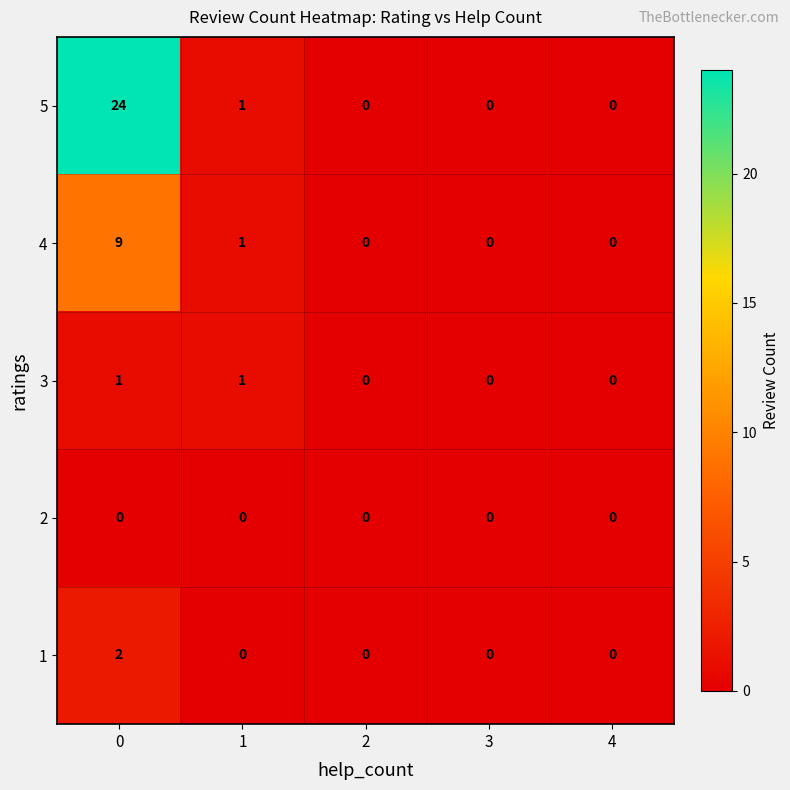

Rank the series by their maximum value, from highest to lowest.

5, 4, 1, 3, 2